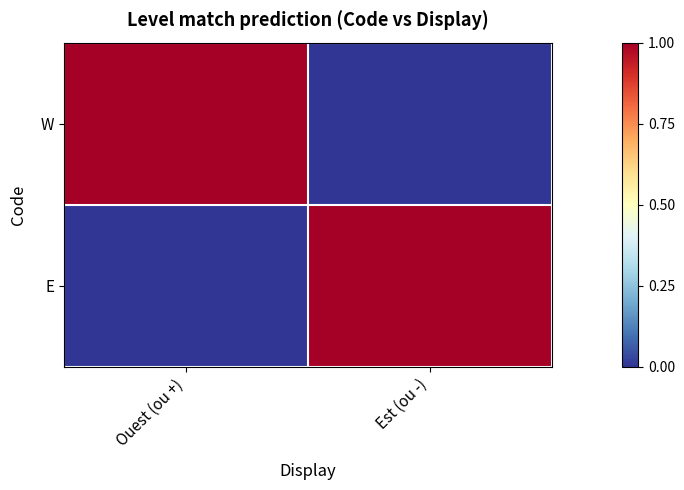

Between Ouest (ou +) and Est (ou -), which is larger?

Ouest (ou +)